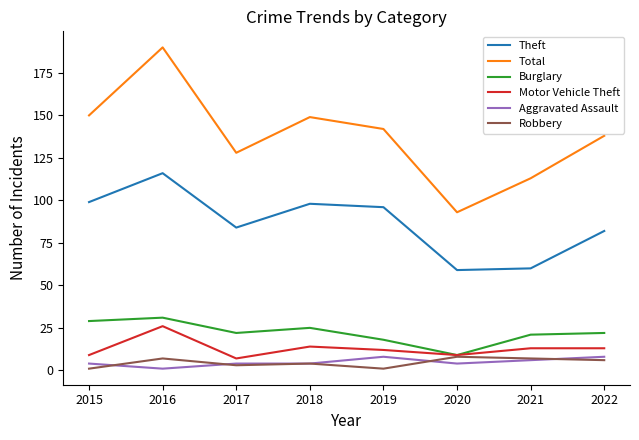

What is the difference between the second highest and second lowest values in the Total series?

37